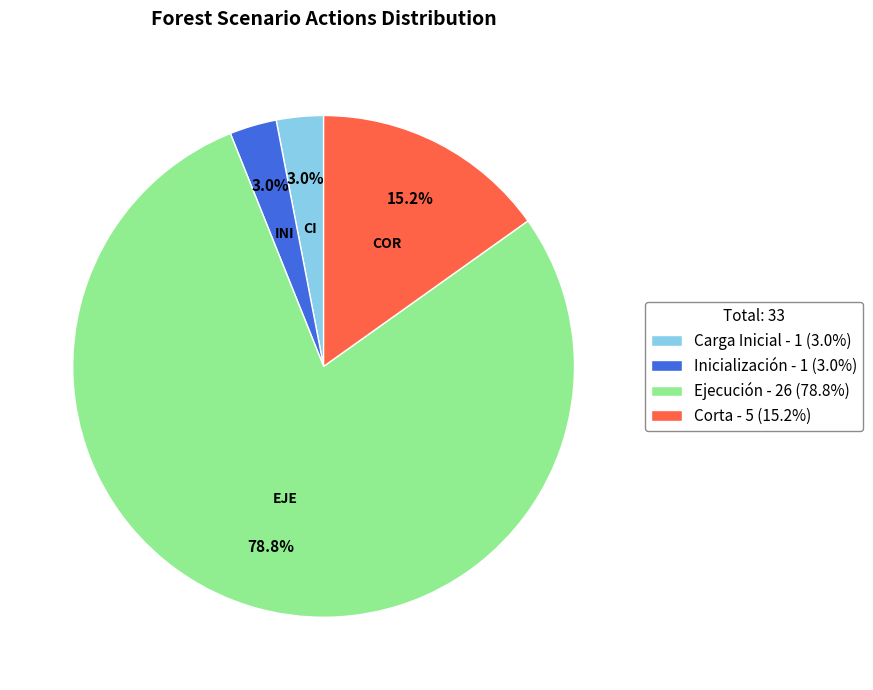

To the nearest percent, what is the difference between the Ejecución and Inicialización slice percentages?

76%